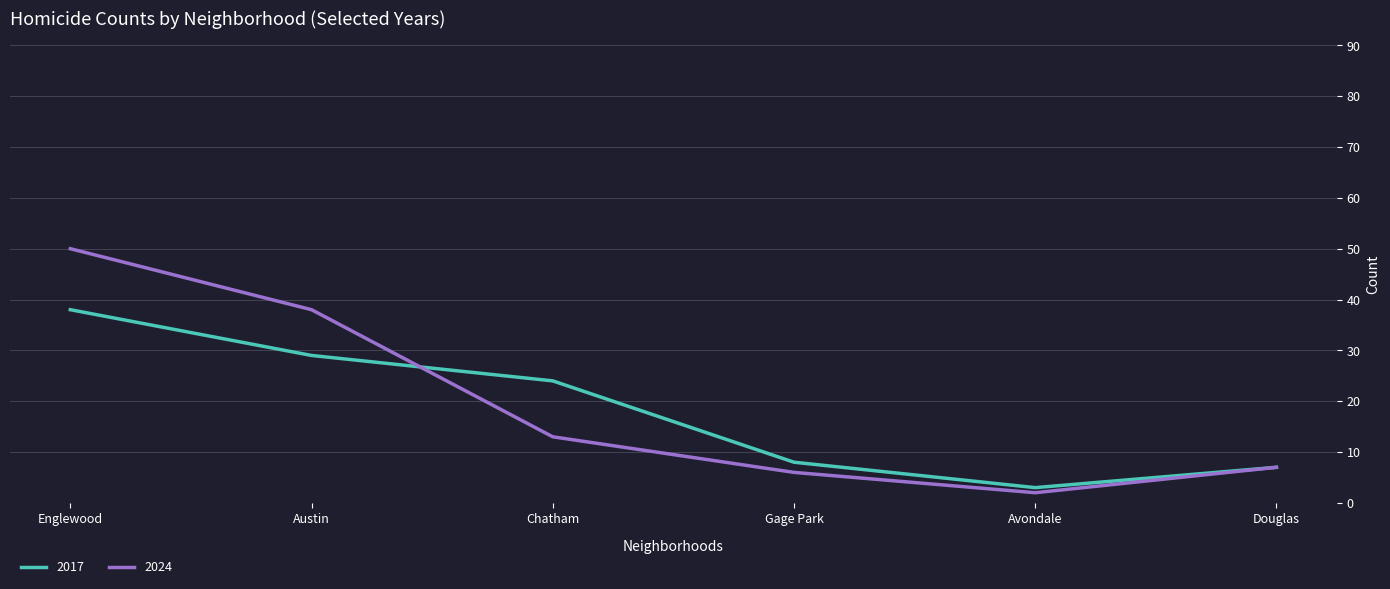

List the series in order of their overall mean, highest first.

2024, 2017